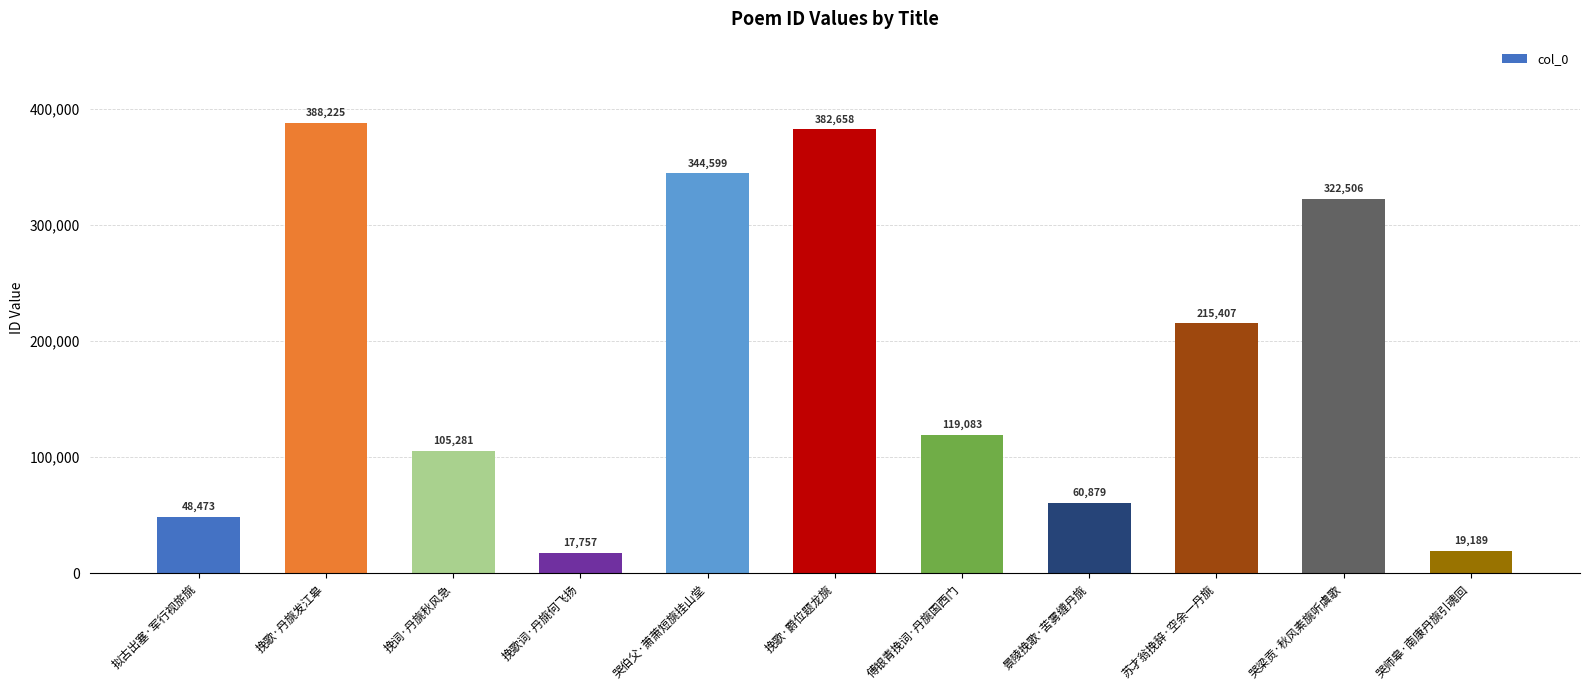

Does the chart contain any negative values?

No